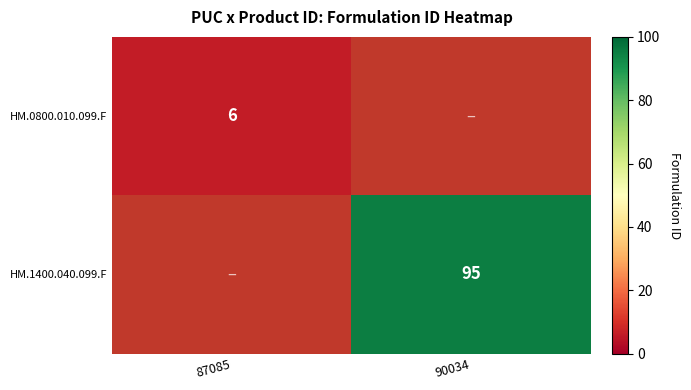

True or false: HM.0800.010.099.F has a value of 10 at 87085.

False